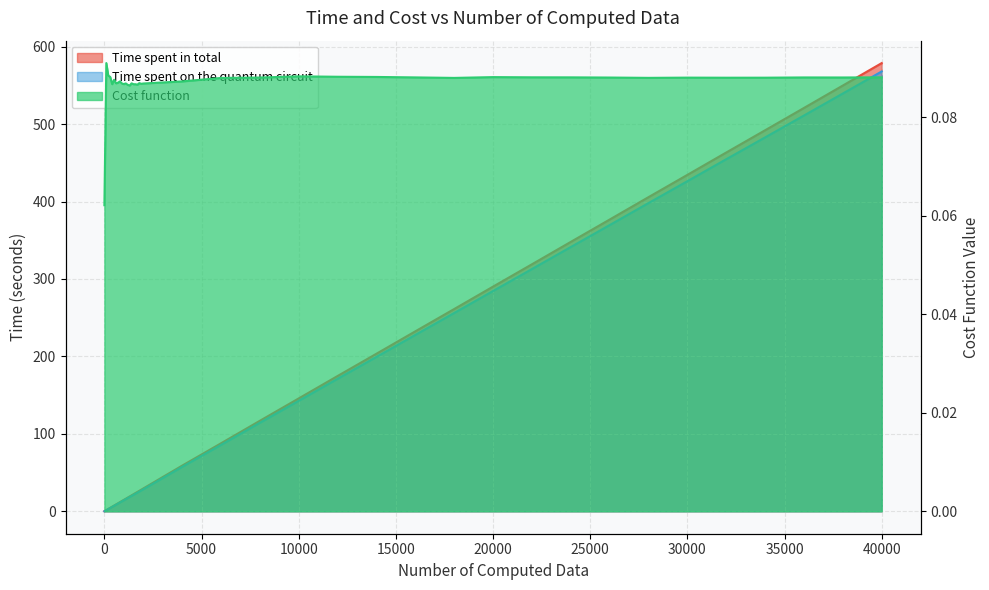

Where is the first local maximum for Cost function?

100